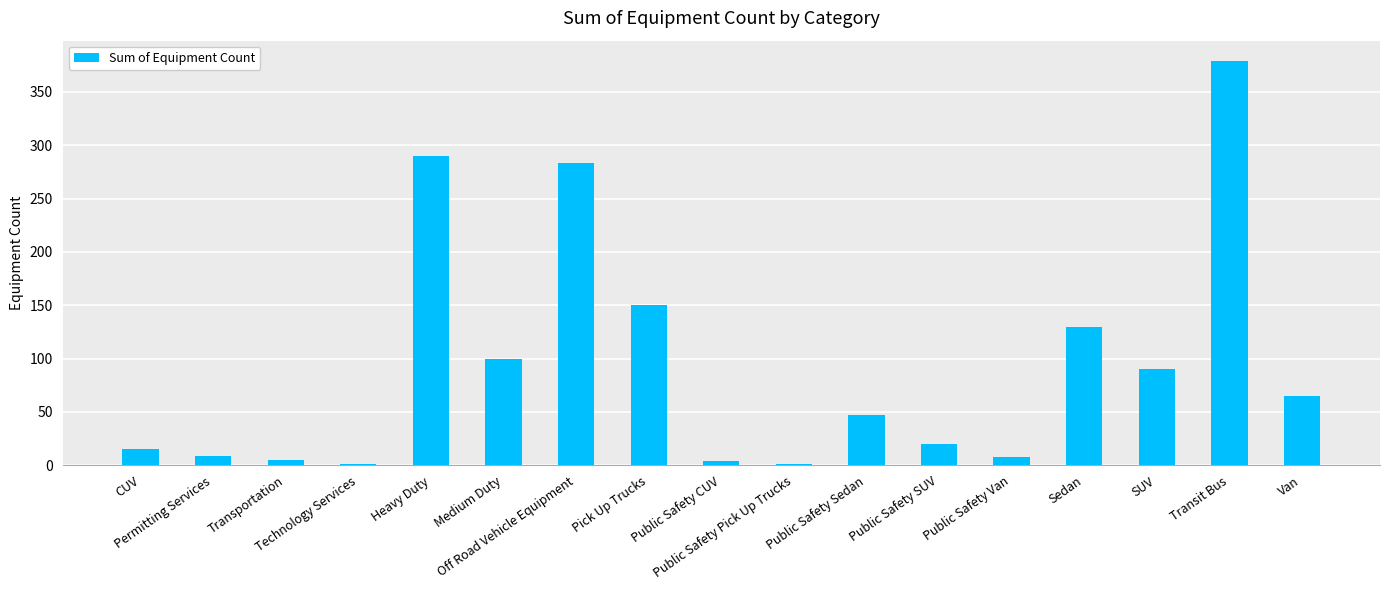

What is the maximum value shown in the chart?

379